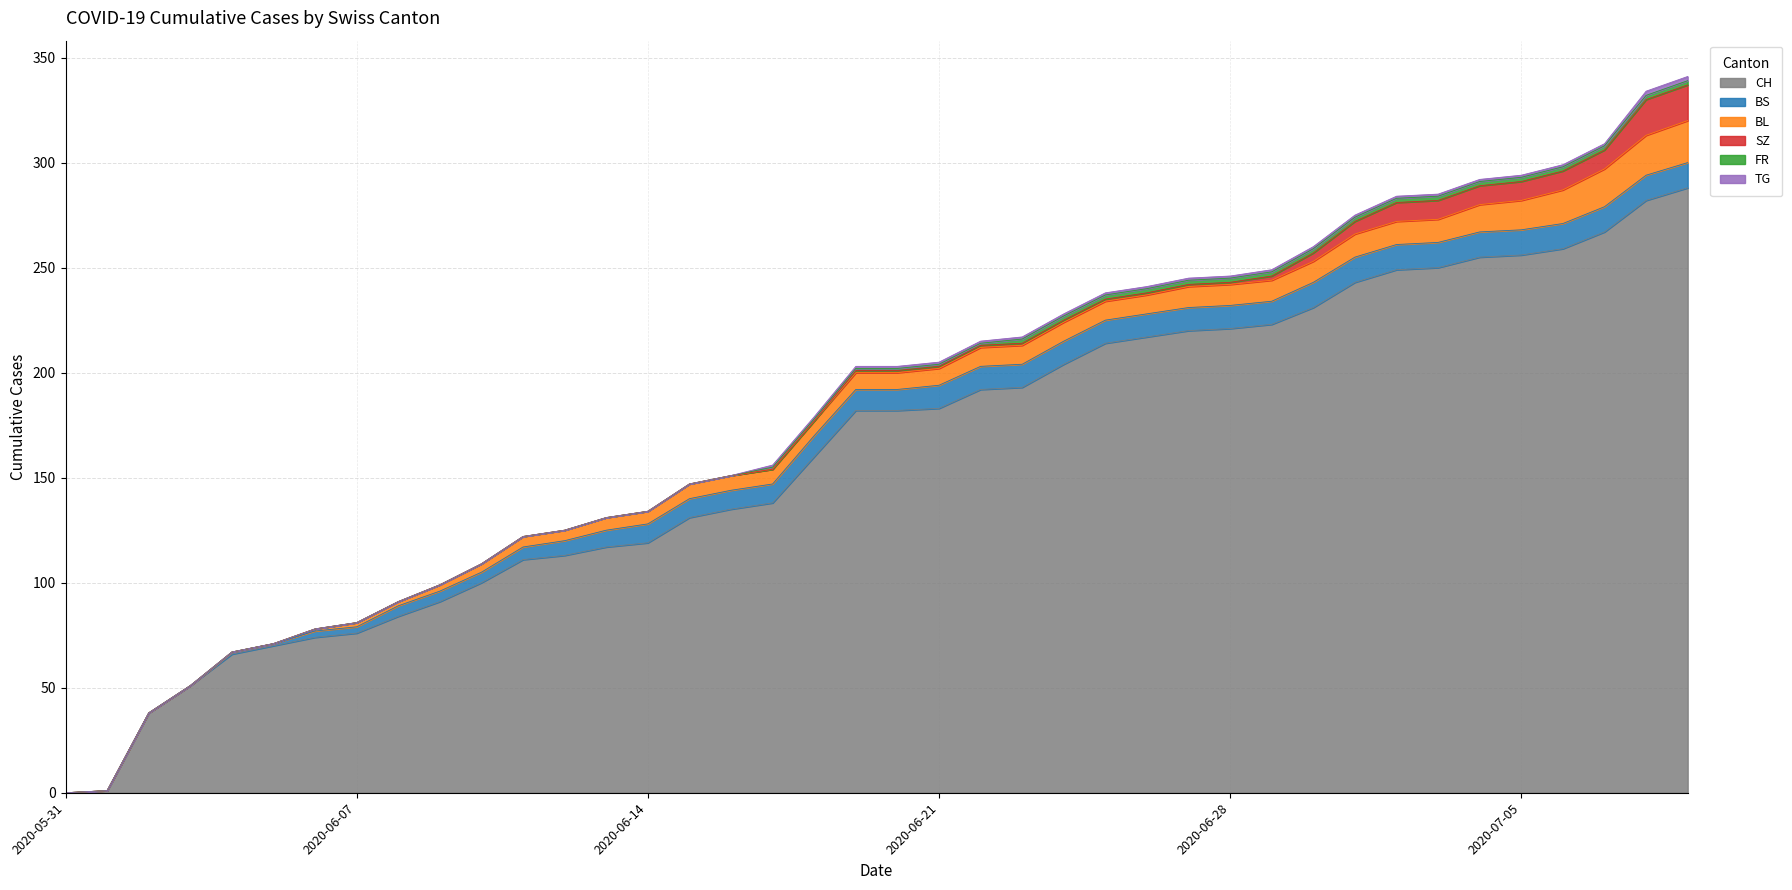

Which category has the highest value in the CH series?

2020-07-09